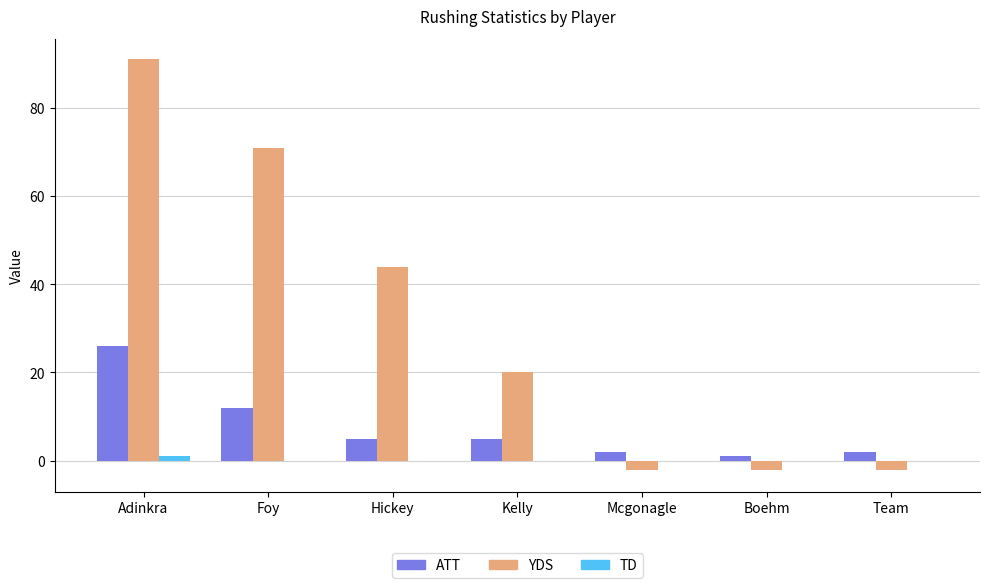

Are the bars horizontal?

No